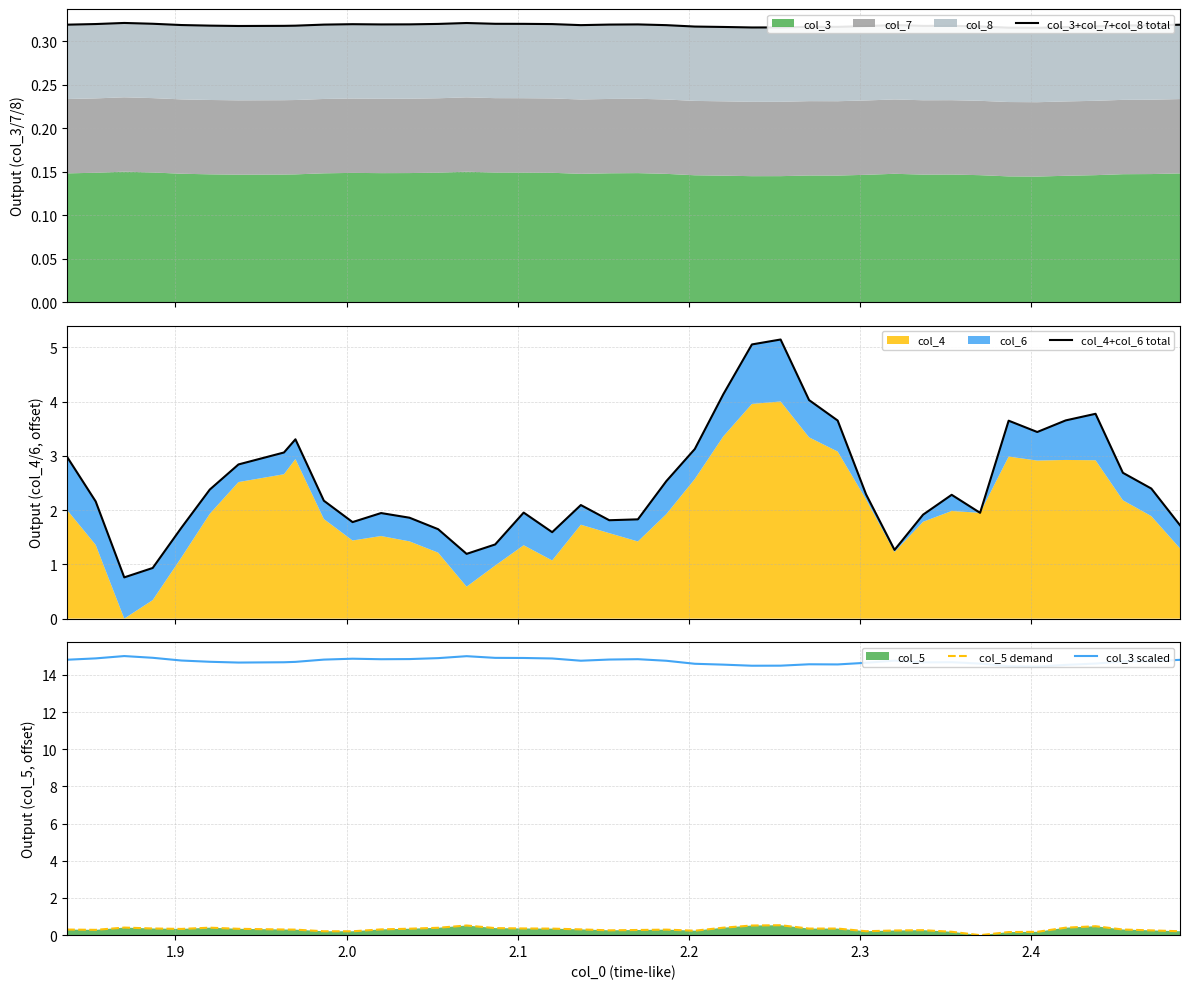

True or false: col_3 scaled and col_5 demand cross at least once.

False